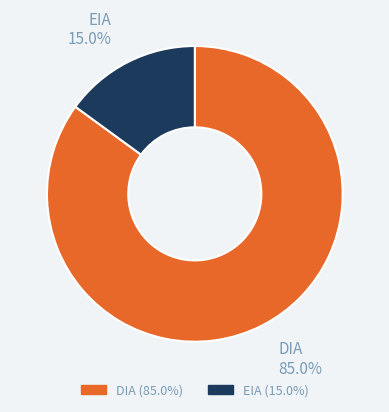

Is the sum of EIA and DIA greater than half?

Yes